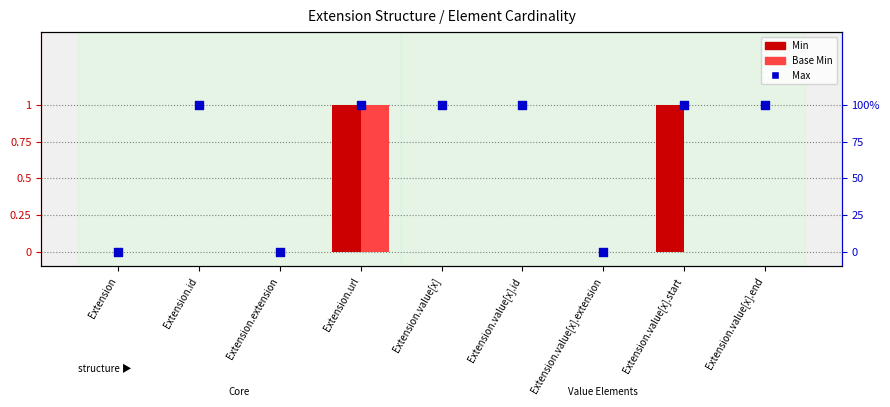

Which series contains the highest Y value?

Min